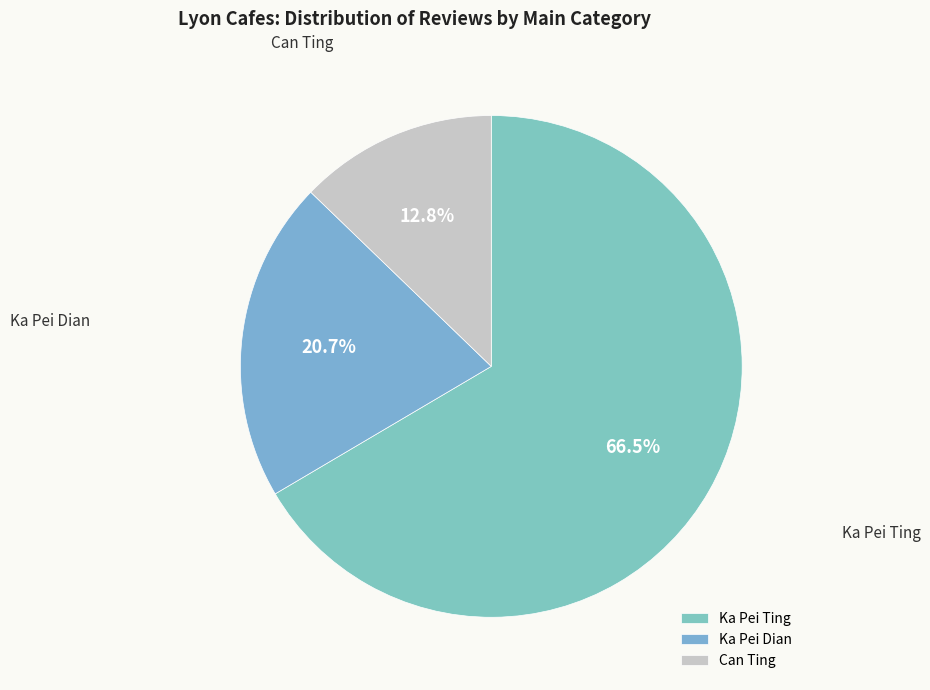

Is the sum of Ka Pei Dian and Ka Pei Ting greater than half?

Yes